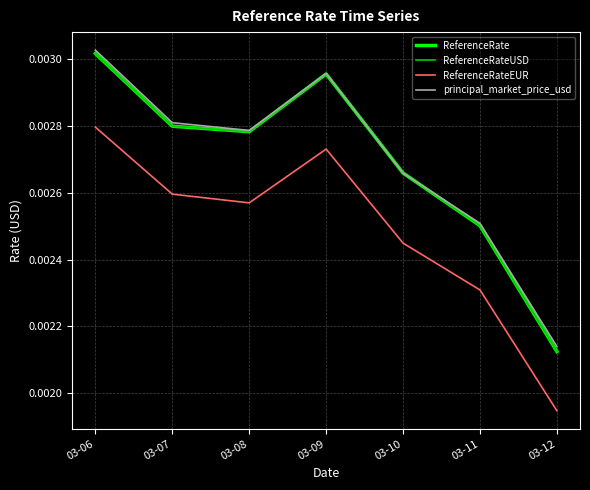

Which has a higher value, 03-11 or 03-08?

03-08